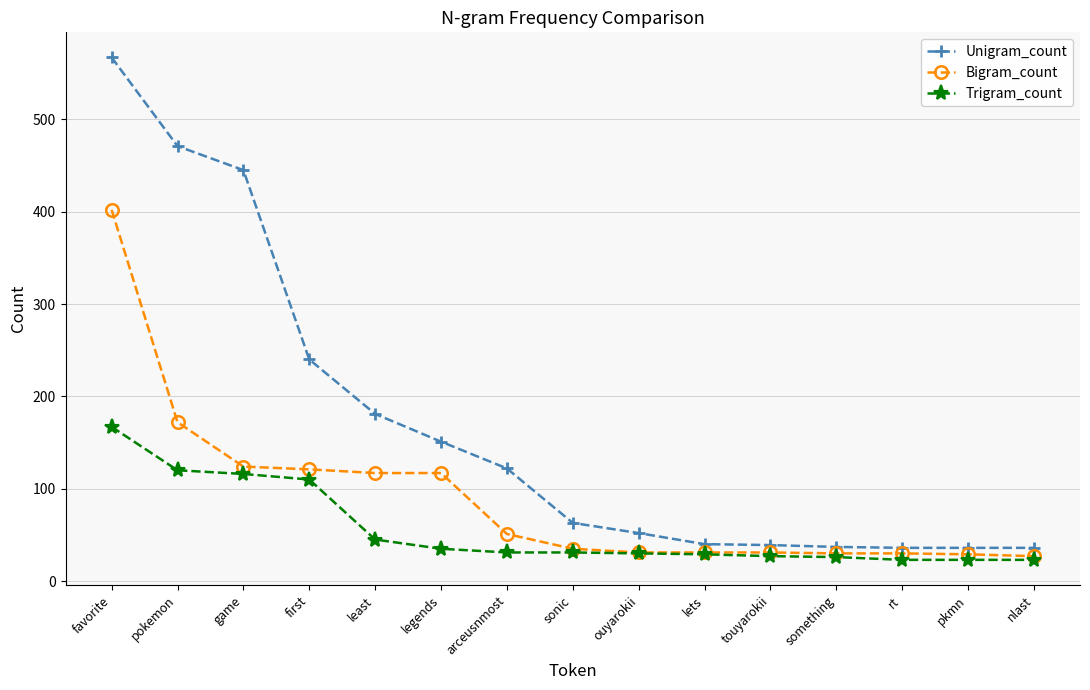

Is it true that Trigram_count equals 11 at lets?

False